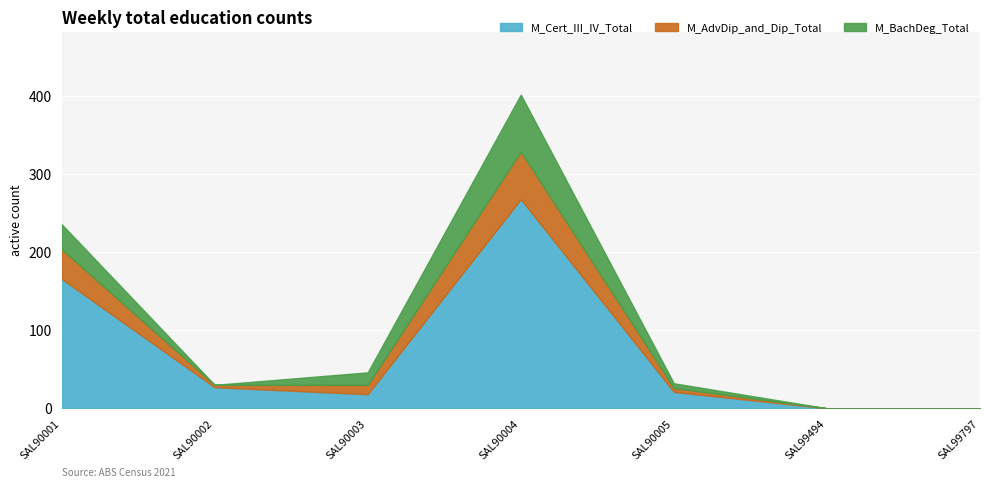

What are all the series names shown in the legend?

M_Cert_III_IV_Total, M_AdvDip_and_Dip_Total, M_BachDeg_Total